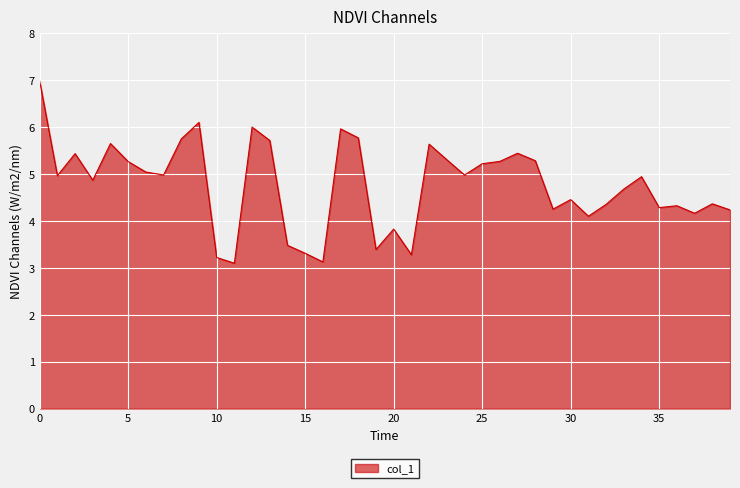

What is the greatest value displayed?

7.0